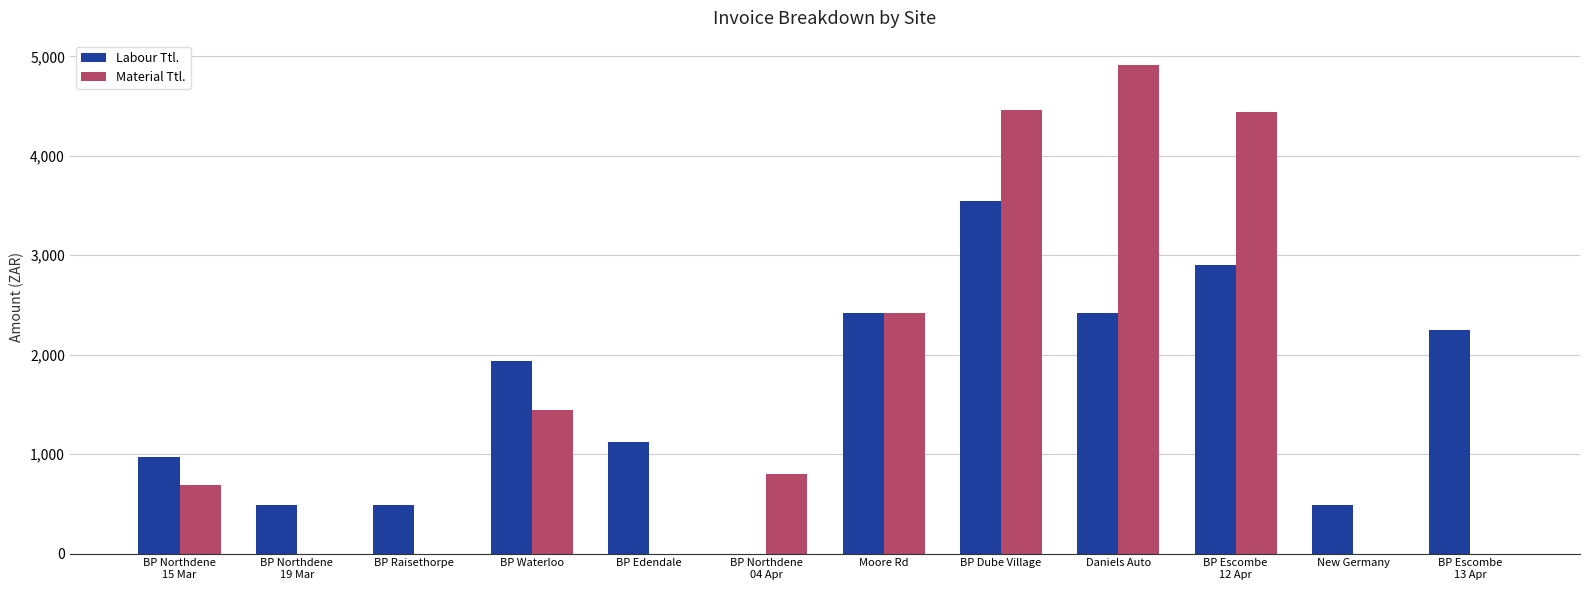

At which category is the sum across all series the highest?

BP Dube Village